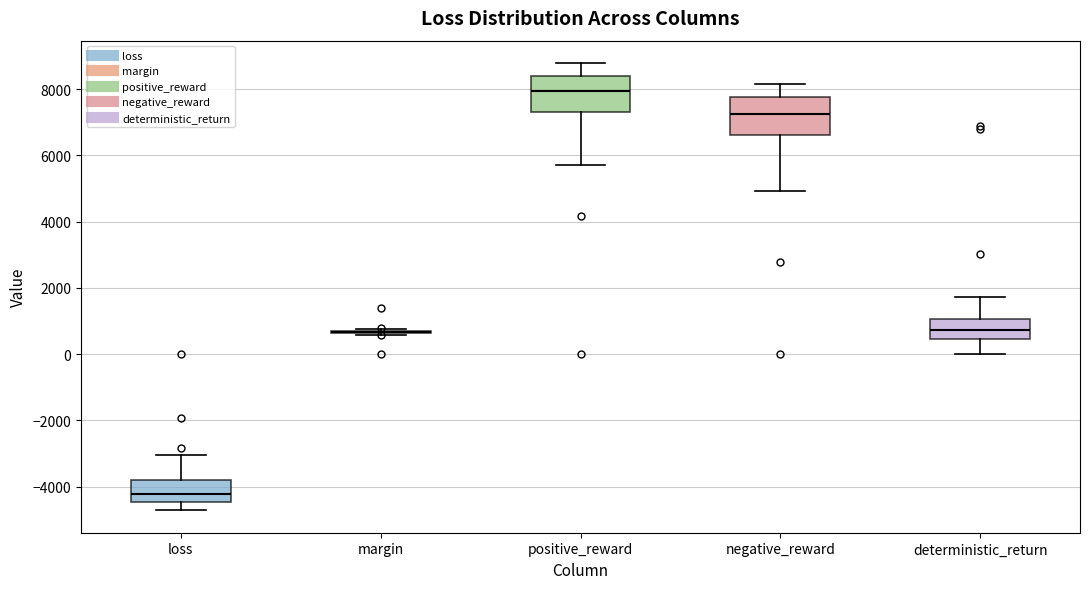

Where does the upper whisker of the box for loss end on the y-axis? The values are not printed on the chart, so give them approximately, as read against the axis.

-3000